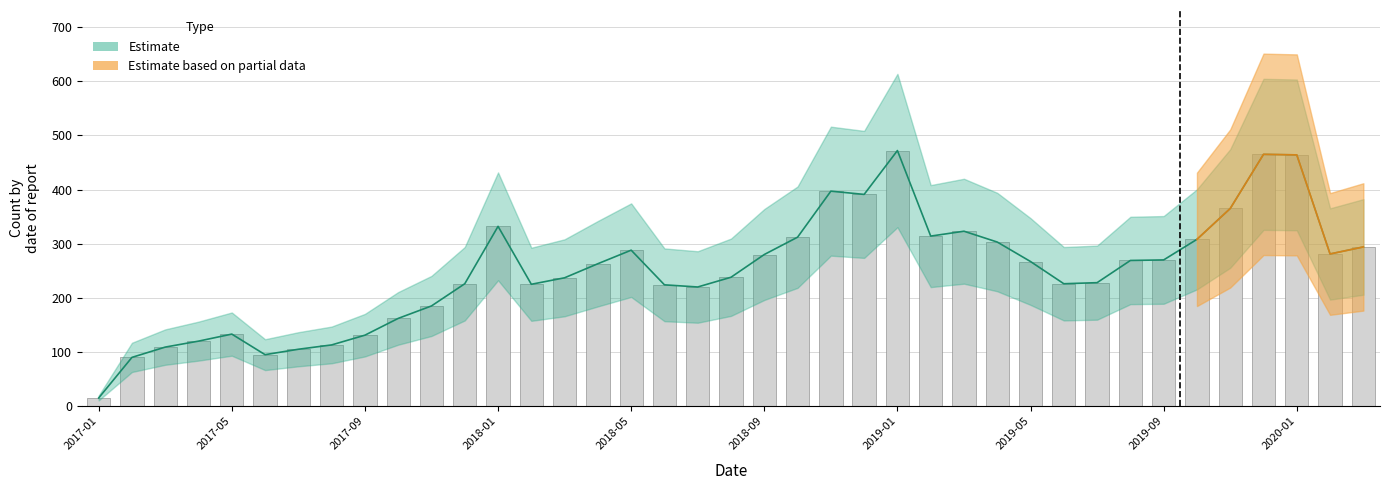

What is the change in value from 2017-10 to 2018-05?

+126